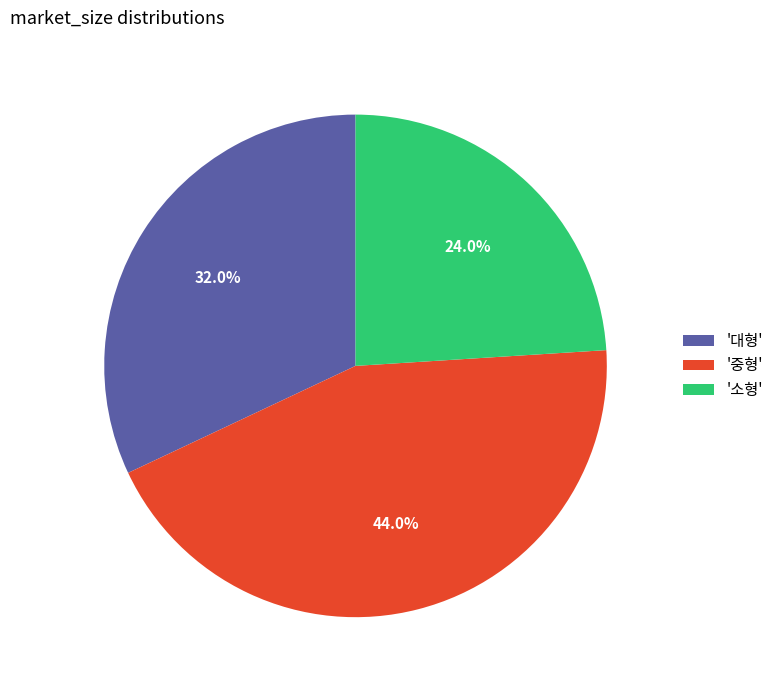

Does any single category account for the majority?

No